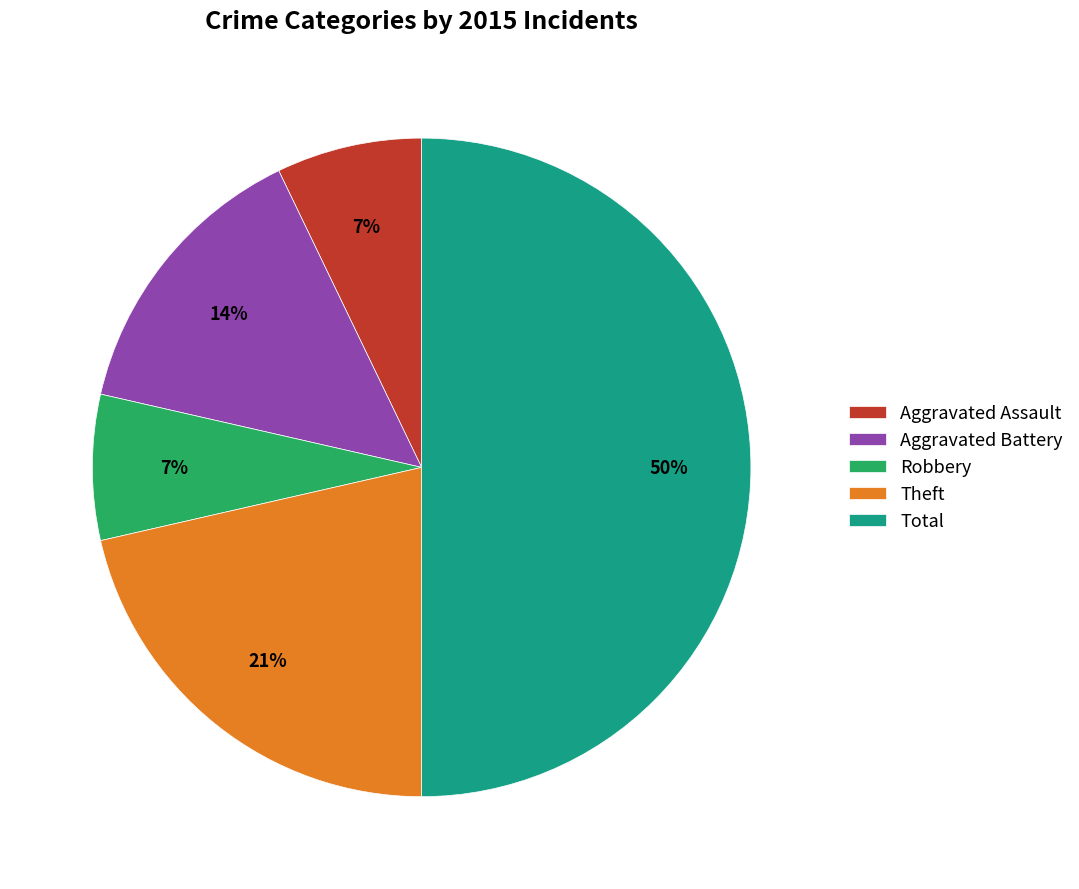

Is it true that Total is 50% of the pie?

True